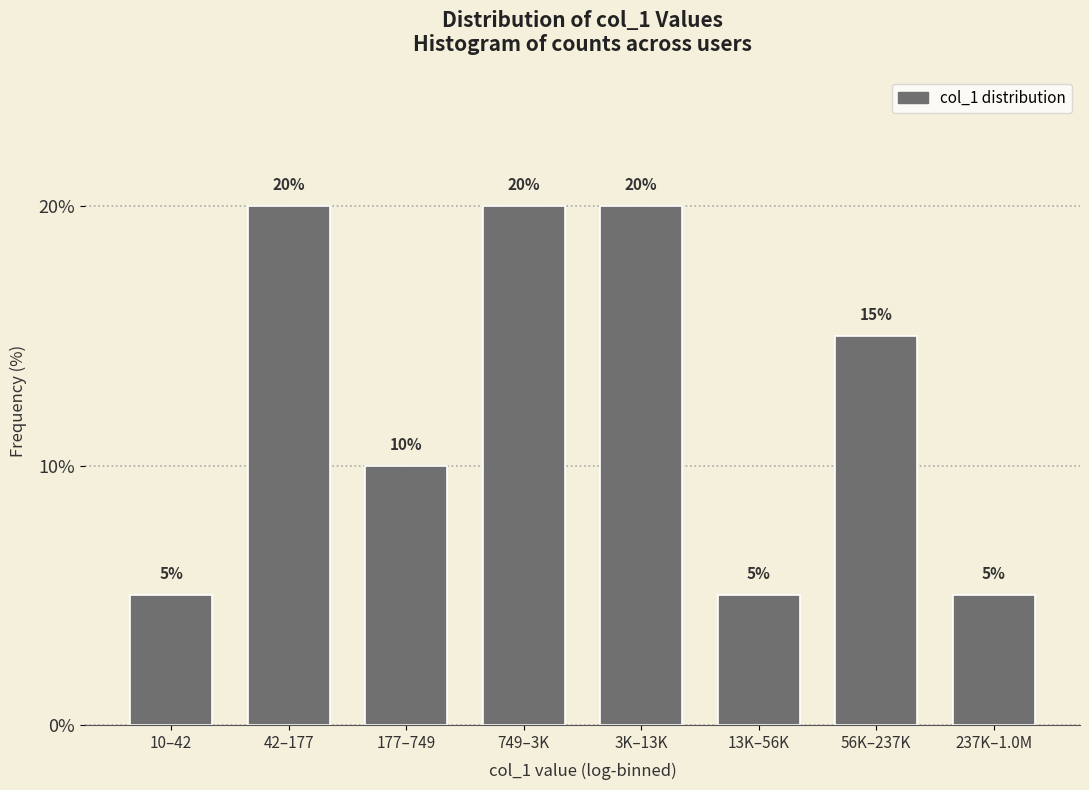

Reading right to left, list all the values displayed in this chart.

5	15	5	20	20	10	20	5